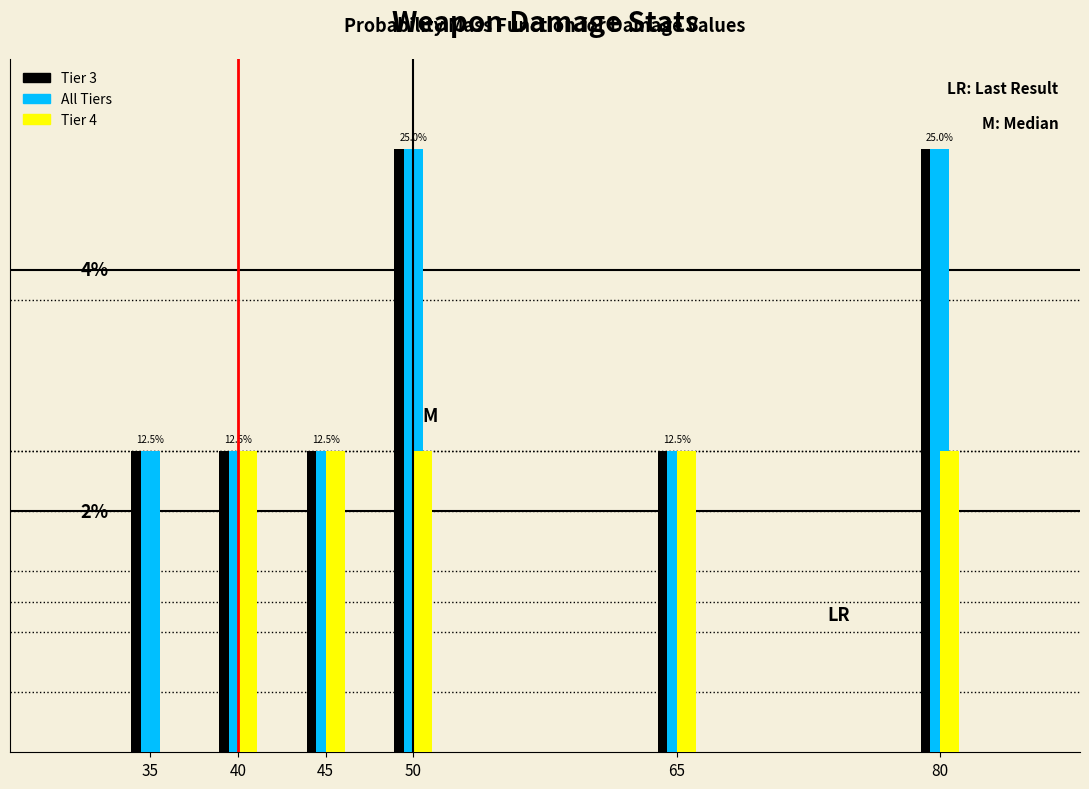

Are the bars horizontal?

No